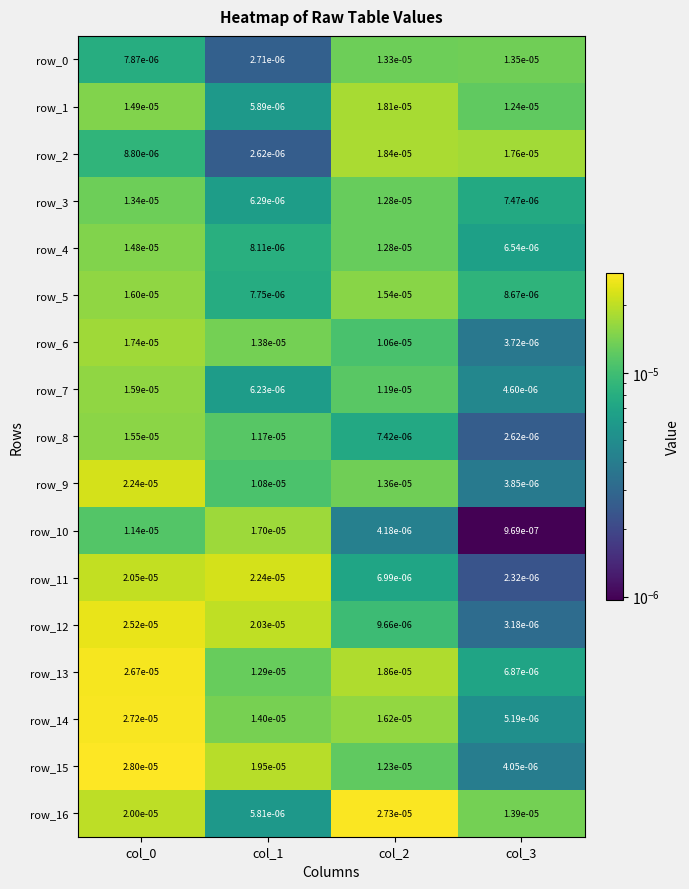

Is the value of row_11 at col_3 greater than the value of row_12 at col_2?

No